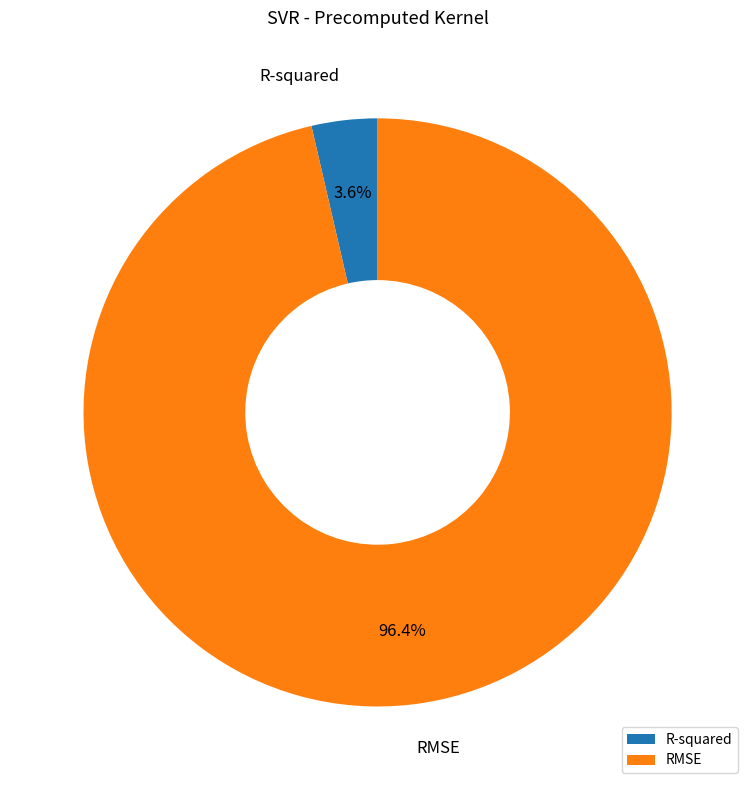

What is the majority slice?

RMSE